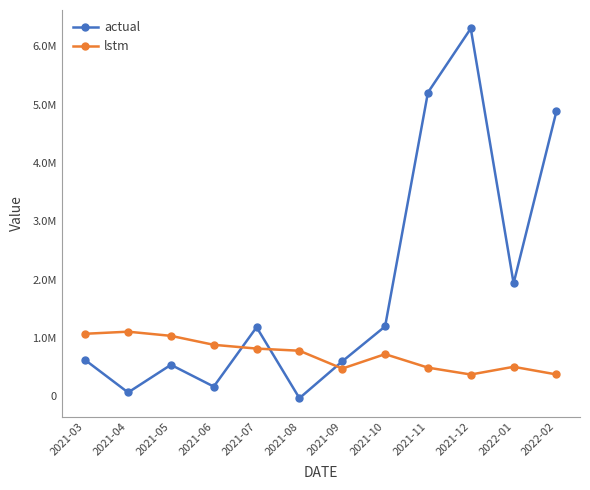

What value does the lstm series have at 2022-02?

376644.2